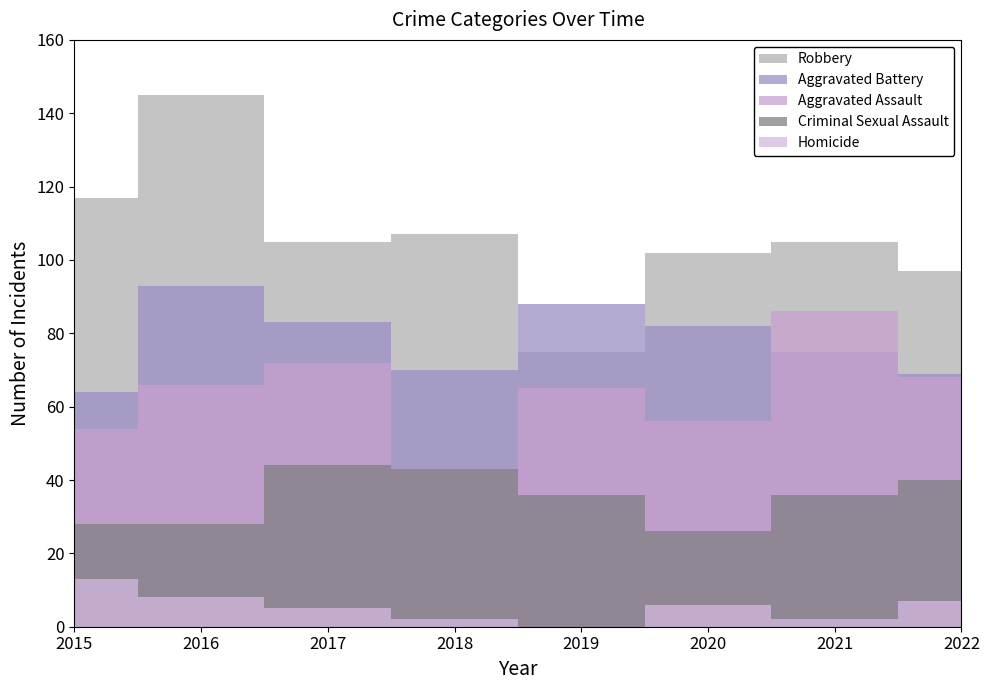

What is the value of the Aggravated Battery point at the 2nd from the left?

93